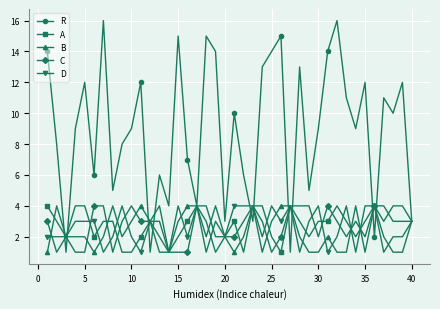

What is the difference between the maximum and minimum values in the A series?

3